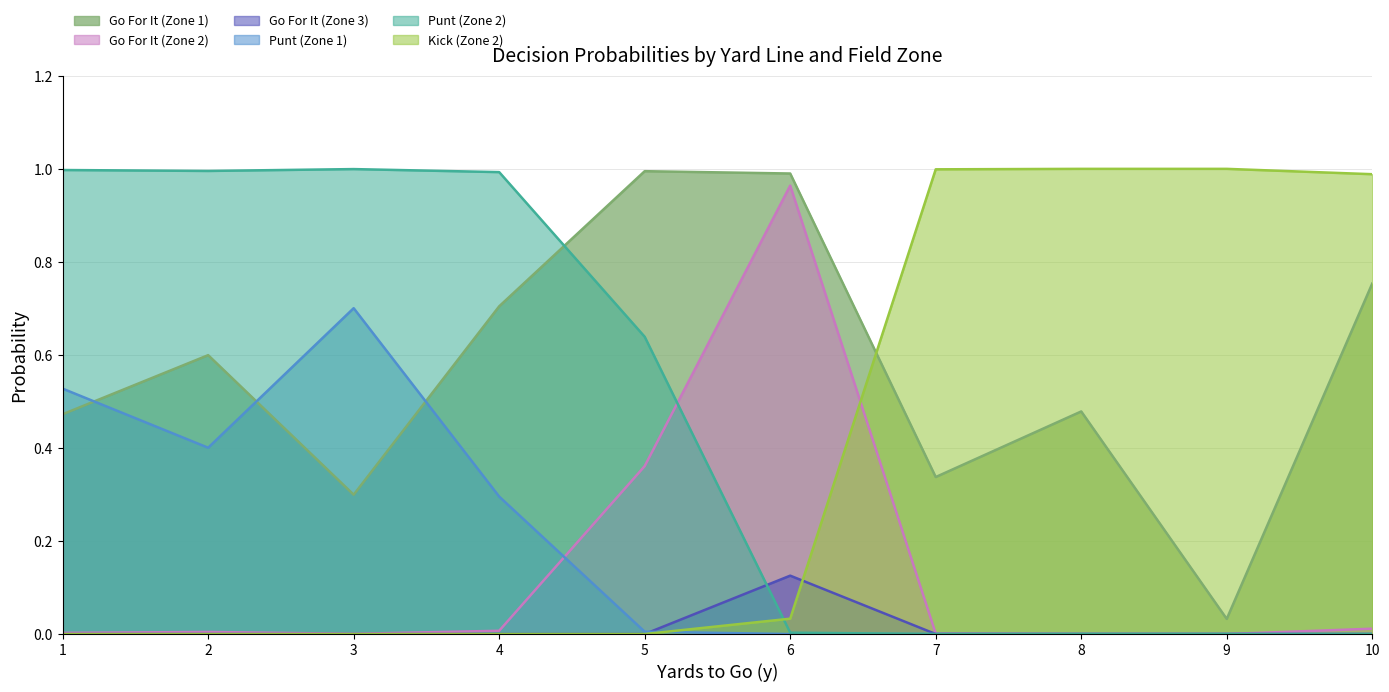

The gofor_fzone3 series shows 0.2 at 6. True or false?

False